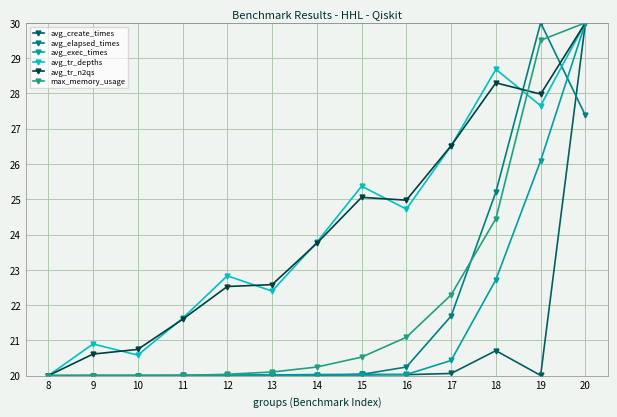

What is the difference between the second highest and minimum values in the avg_exec_times series?

6.1